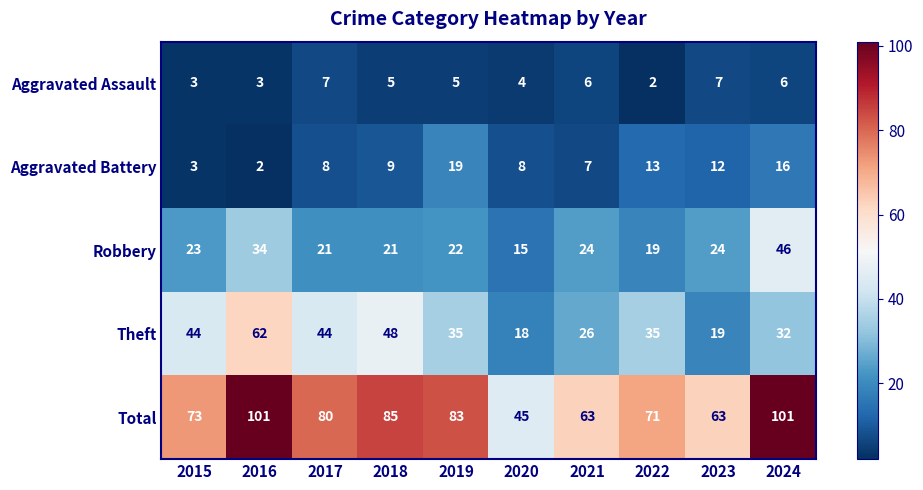

At which category is the sum across all series the highest?

2016